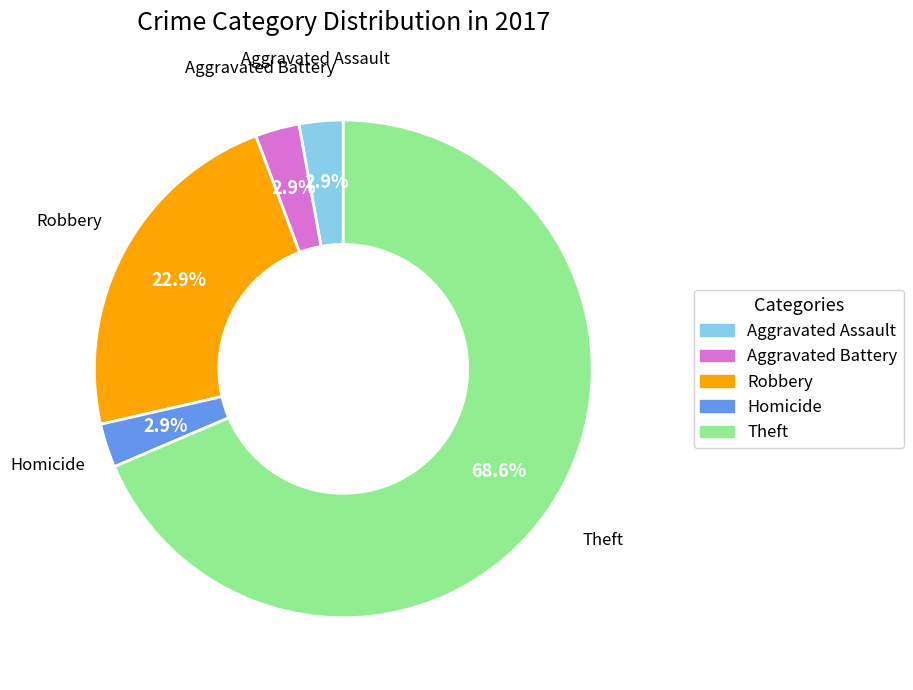

How many slices are in this pie chart?

5